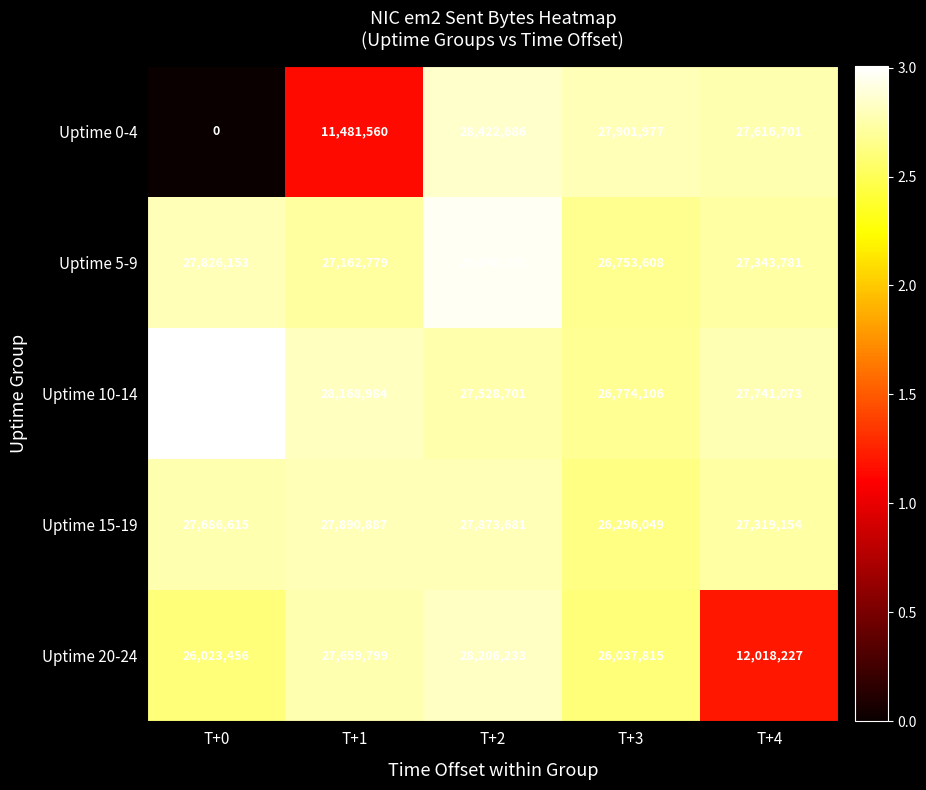

Is it true that Uptime 15-19 equals 27873681 at T+2?

True